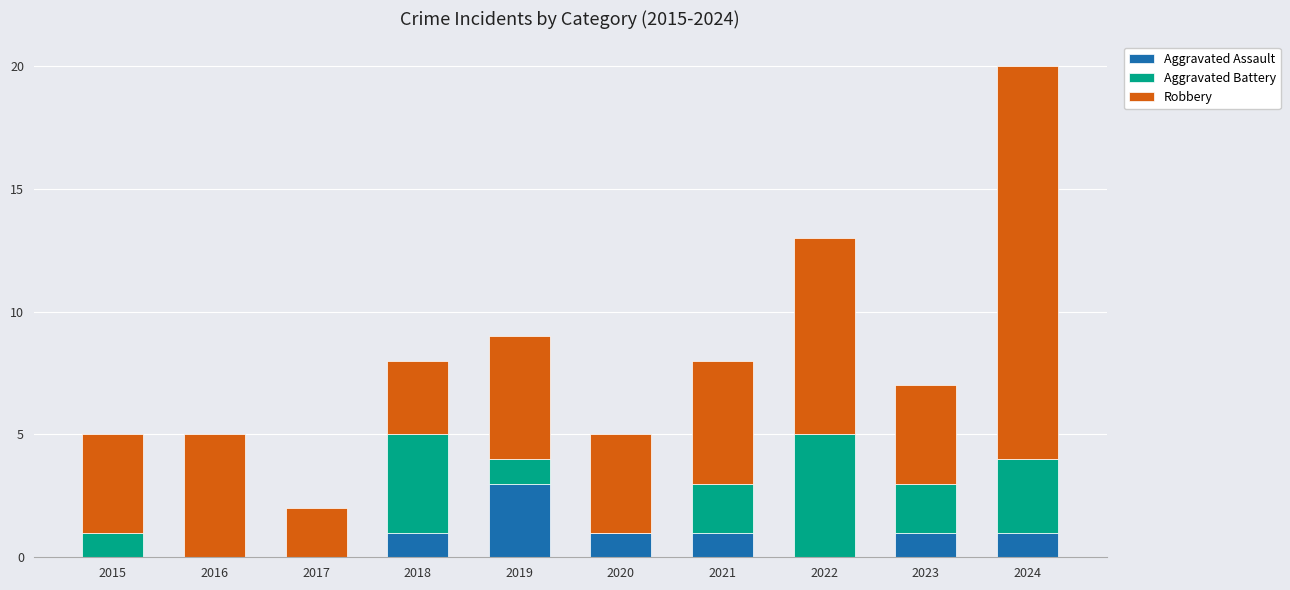

Which category has the highest value in the Aggravated Assault series?

2019